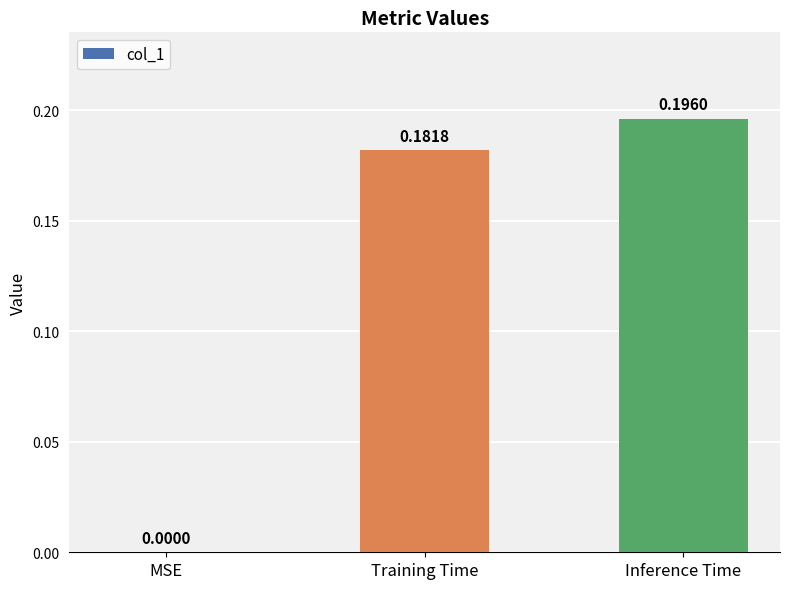

Does the chart contain stacked bars?

No